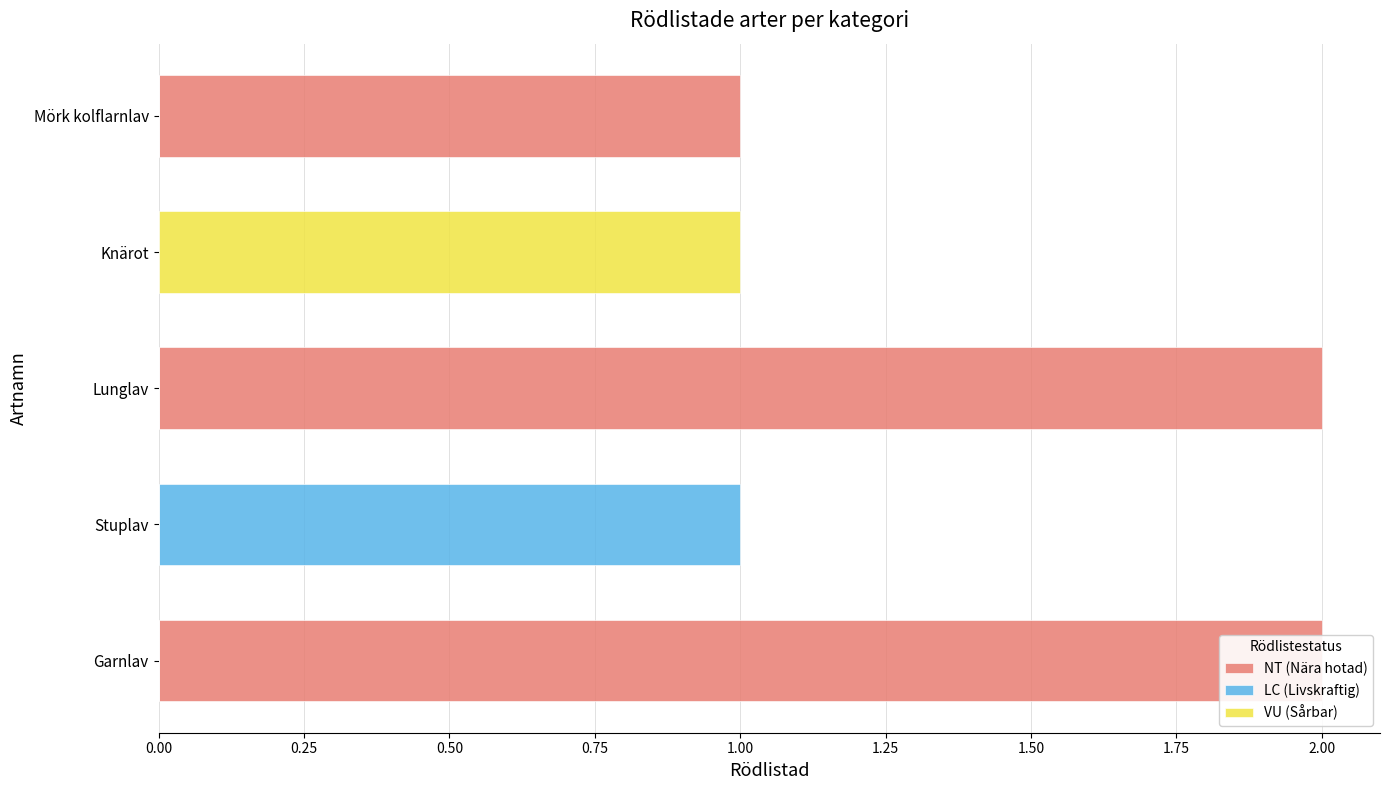

List the series in order of their peak value, lowest first.

LC (Livskraftig), VU (Sårbar), NT (Nära hotad)